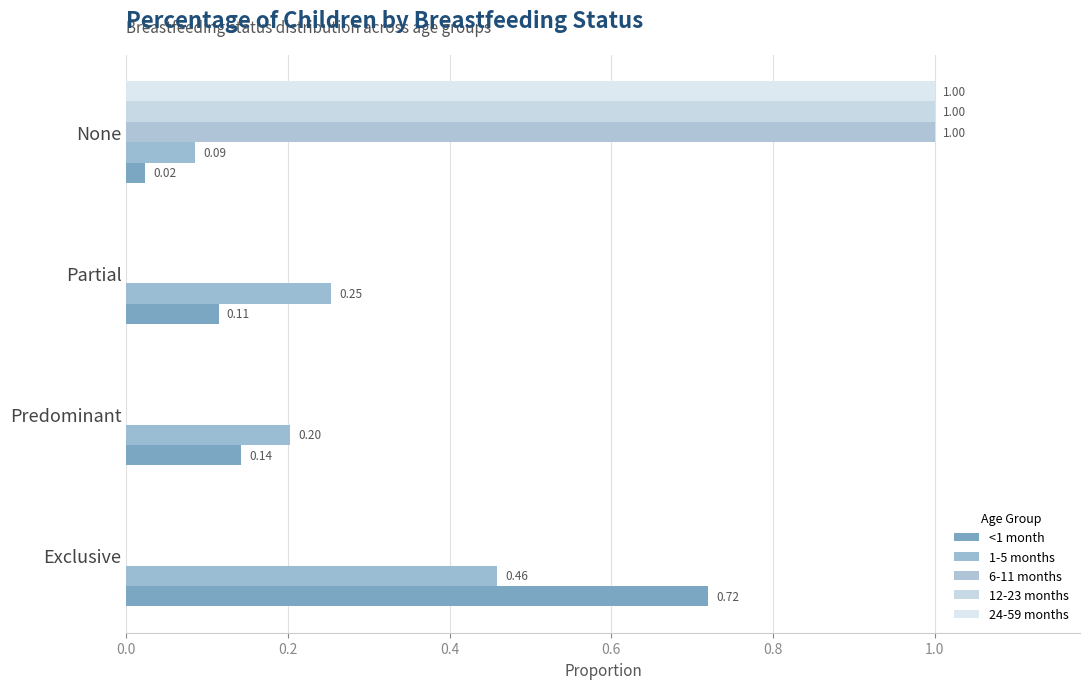

Which series has the largest total across all categories?

<1 month